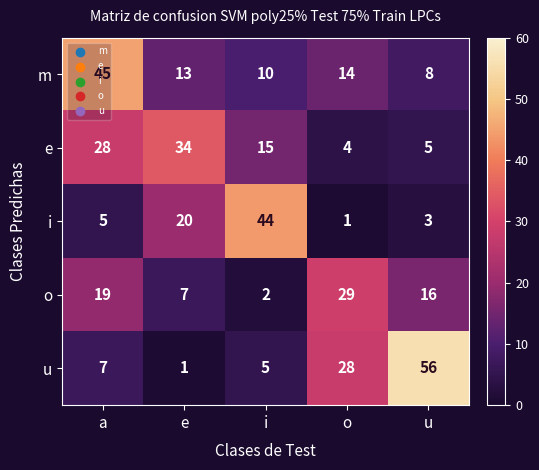

At o, list the series in order from largest to smallest.

o, u, m, e, i